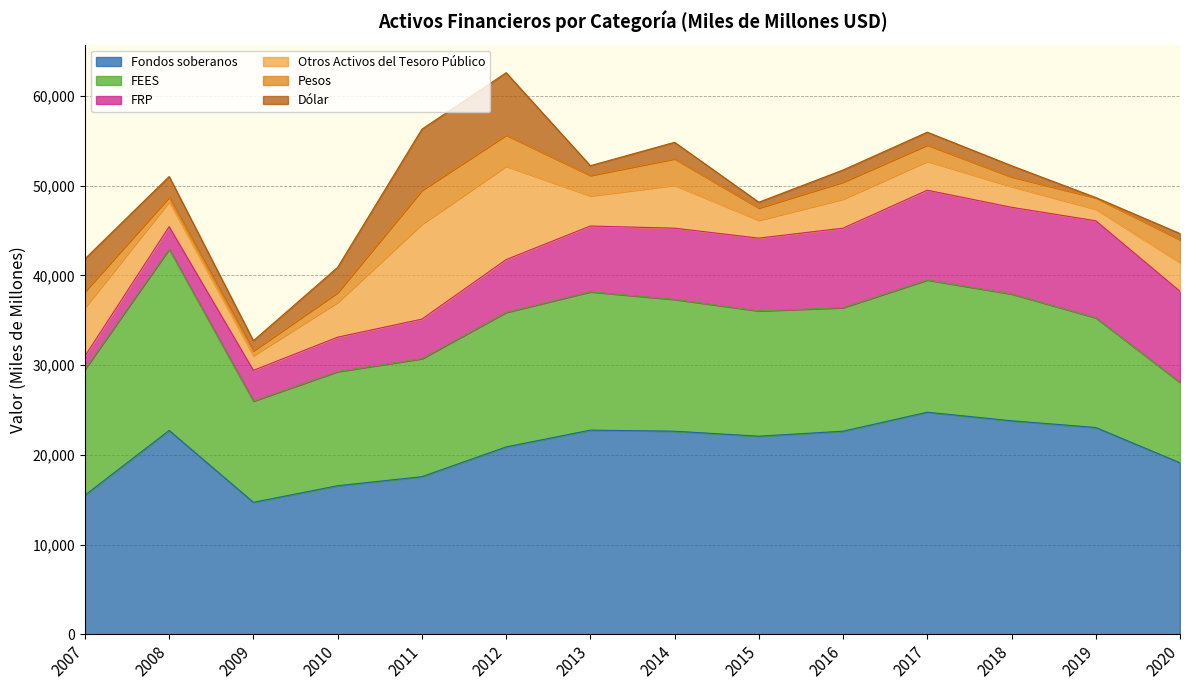

How many values in the Pesos series exceed 1801?

6